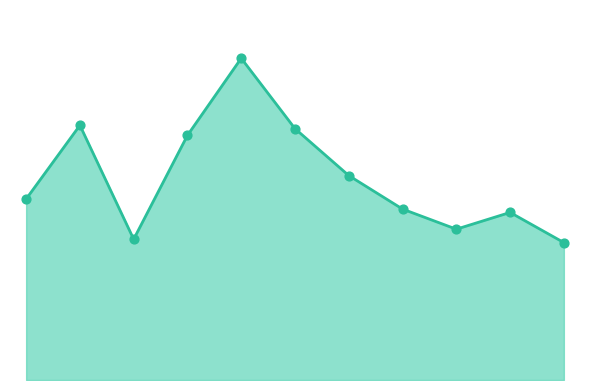

Which series reaches the maximum Y coordinate?

Total line